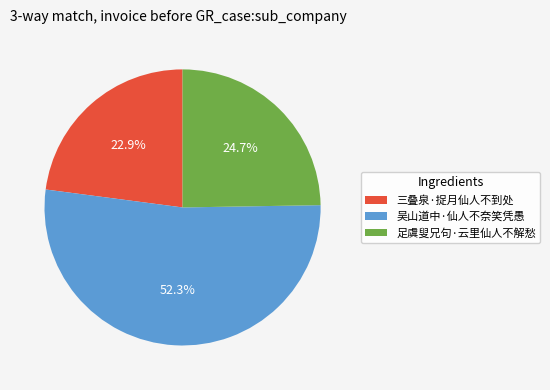

What is the smallest slice in the pie chart?

三叠泉·捉月仙人不到处